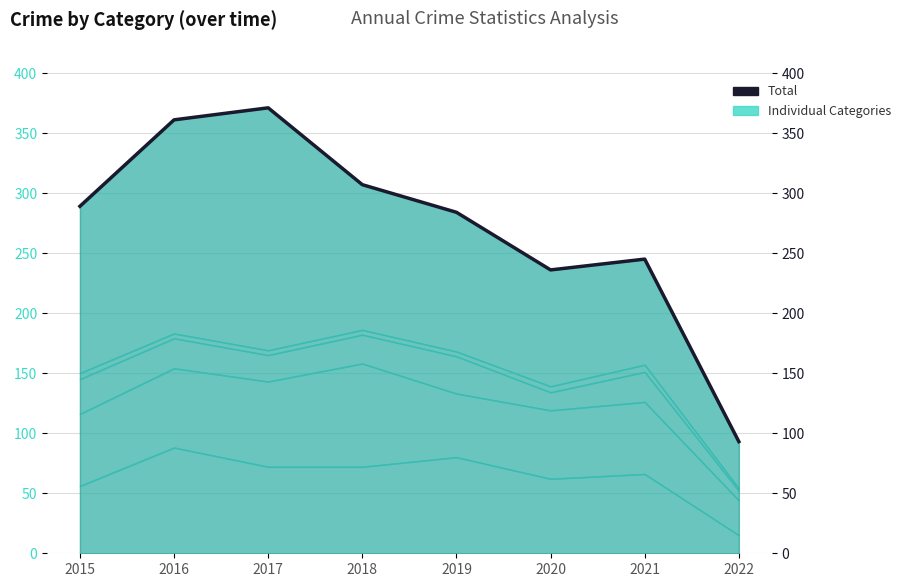

Where does the data first go above 289?

2016